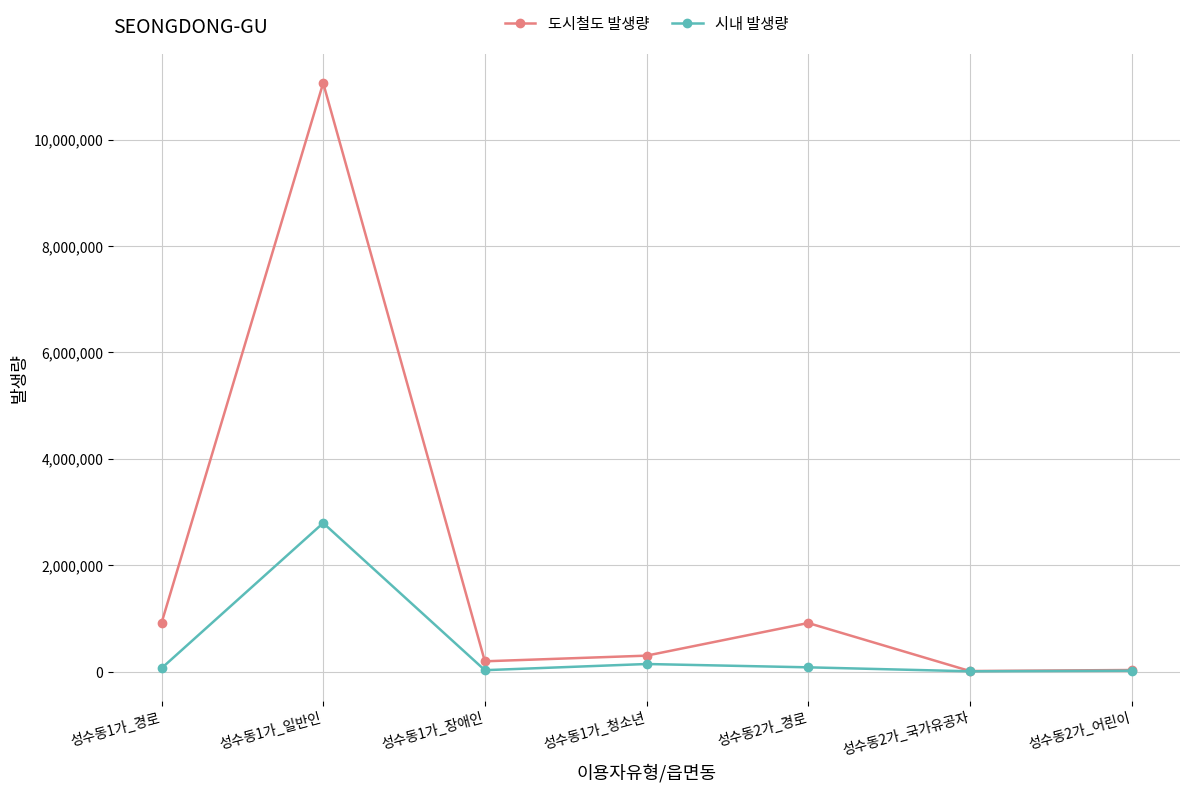

At which category does 도시철도 발생량 reach its first local valley?

성수동1가_장애인